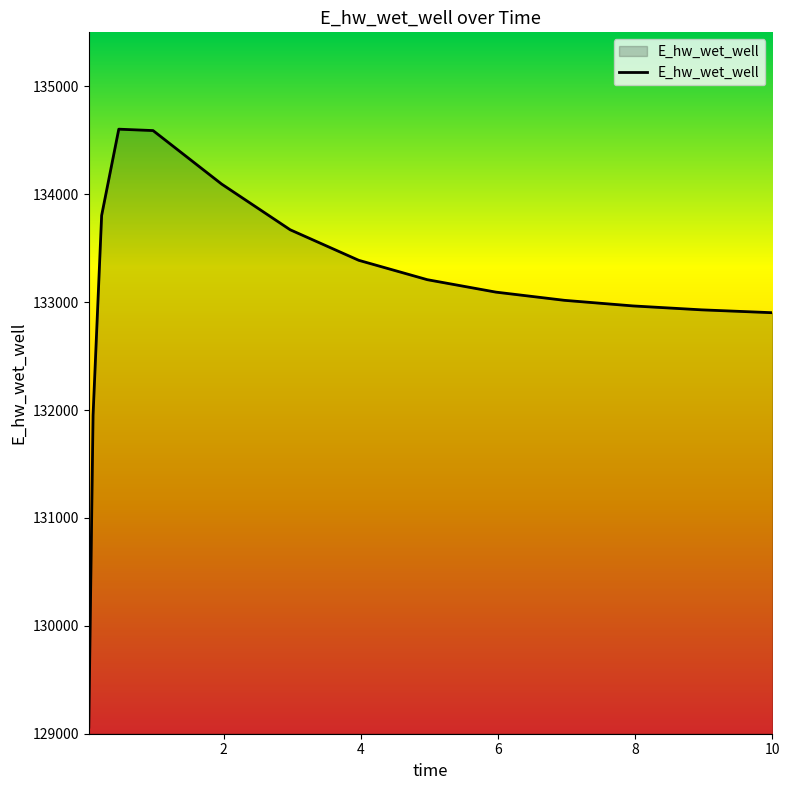

What is the smallest value displayed?

129060.8